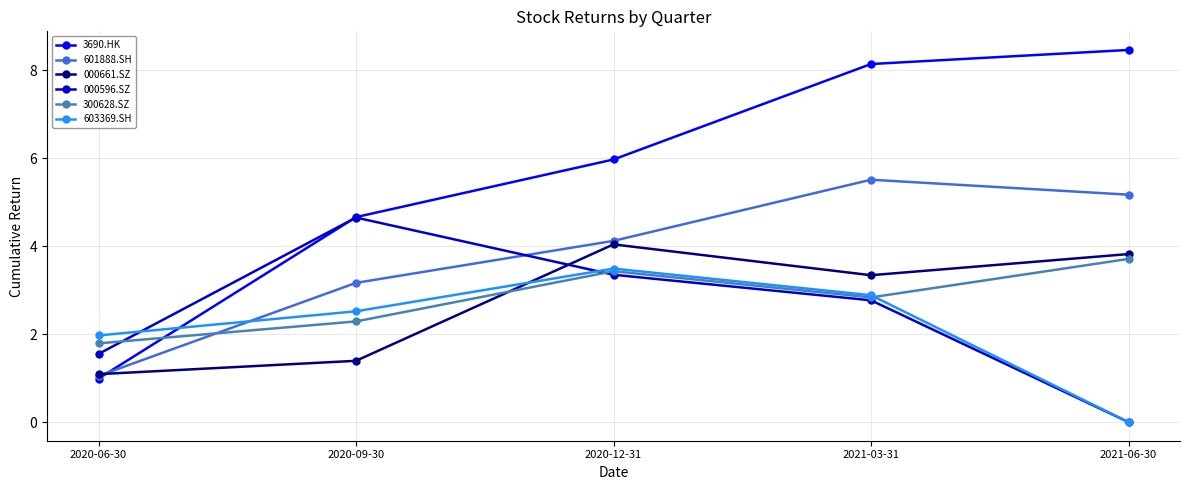

What is the minimum value for 3690.HK?

1.0